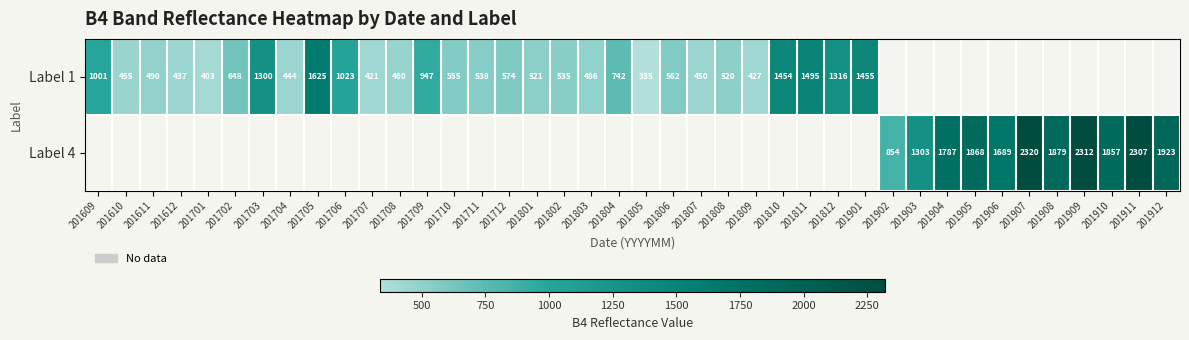

What is the sum of the Label 1 values at 201805 and 201801?

856